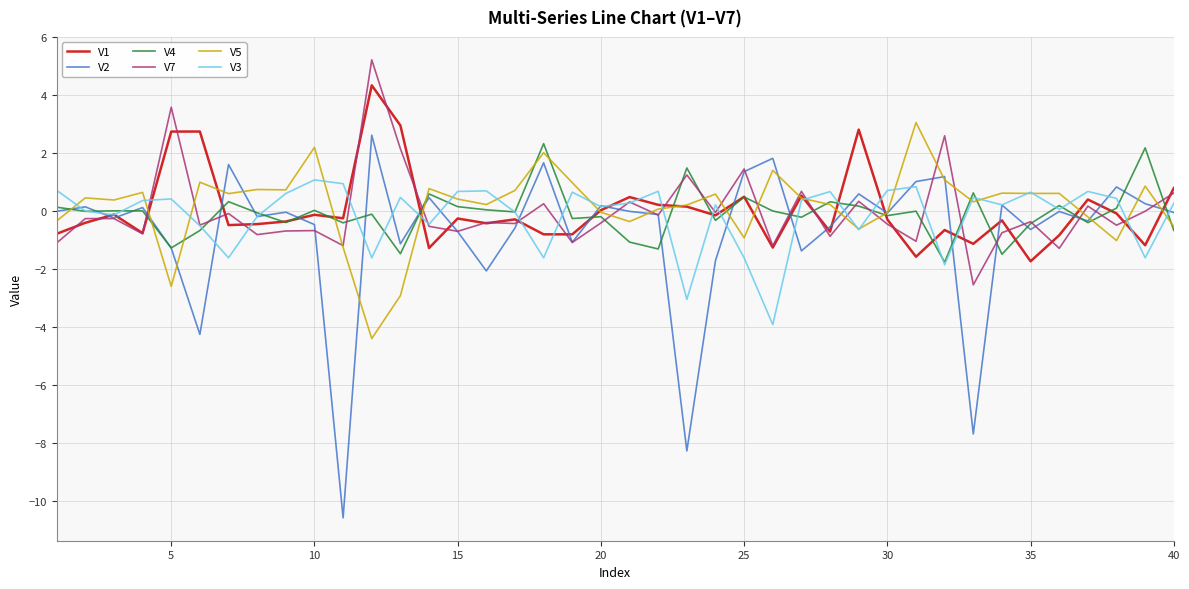

Which series has the widest spread of values?

V2